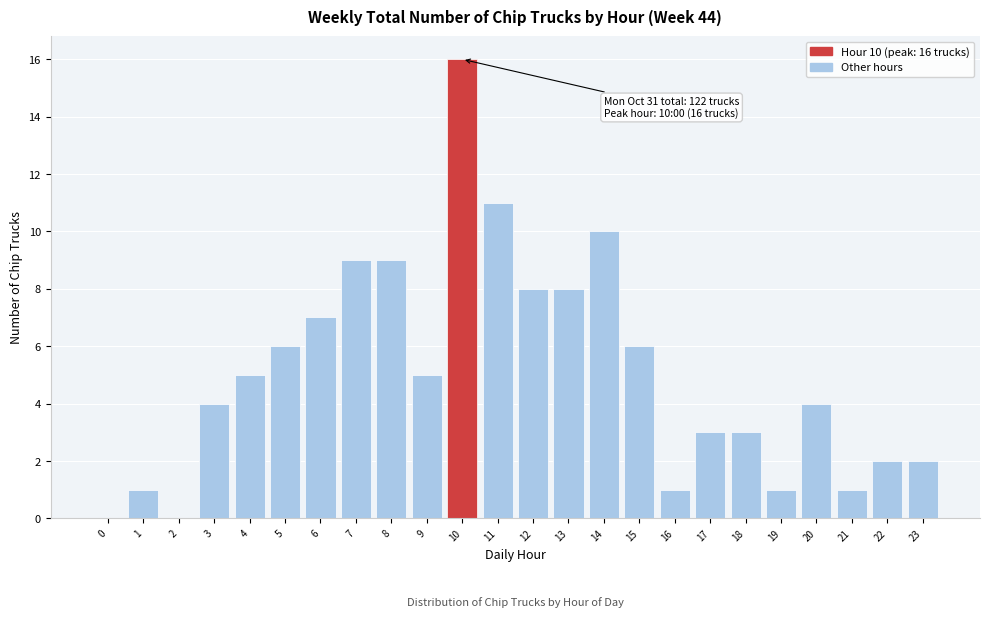

Reading right to left, transcribe all the data shown in this chart.

23=2	22=2	21=1	20=4	19=1	18=3	17=3	16=1	15=6	14=10	13=8	12=8	11=11	10=16	9=5	8=9	7=9	6=7	5=6	4=5	3=4	2=0	1=1	0=0